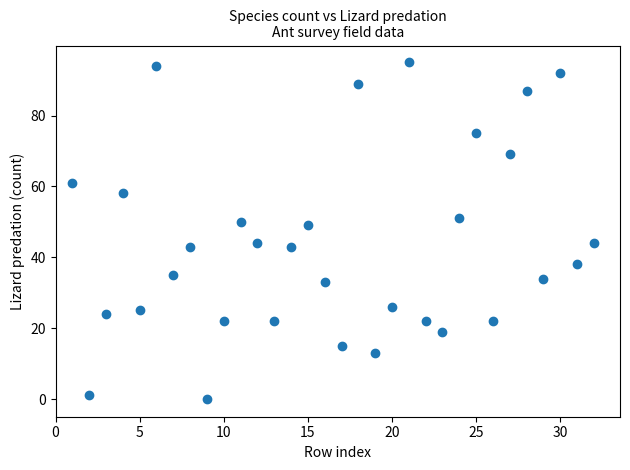

What is the range of X values (max minus min)?

31